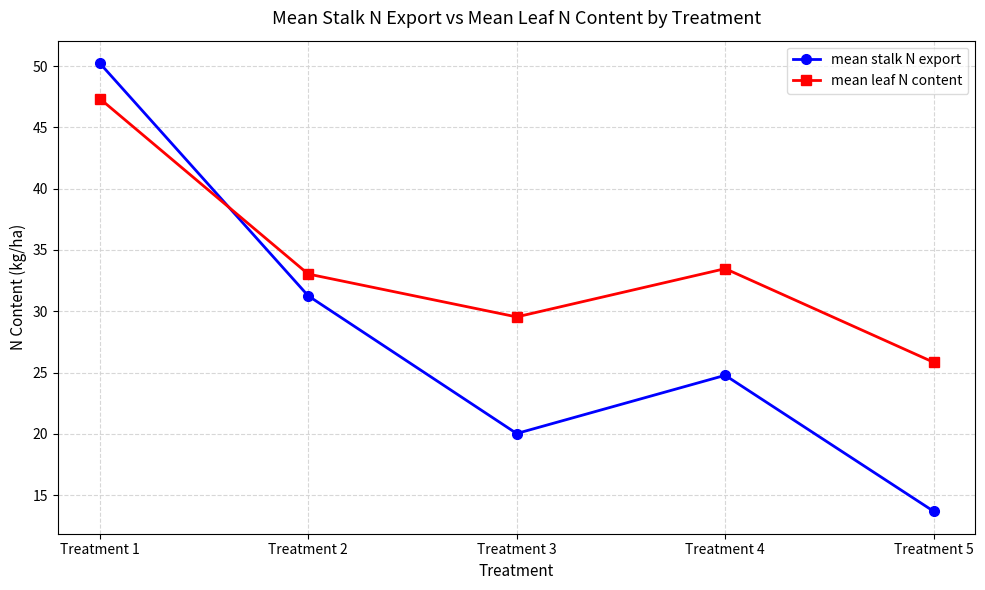

At which category does the chart reach its peak across all series?

Treatment 1